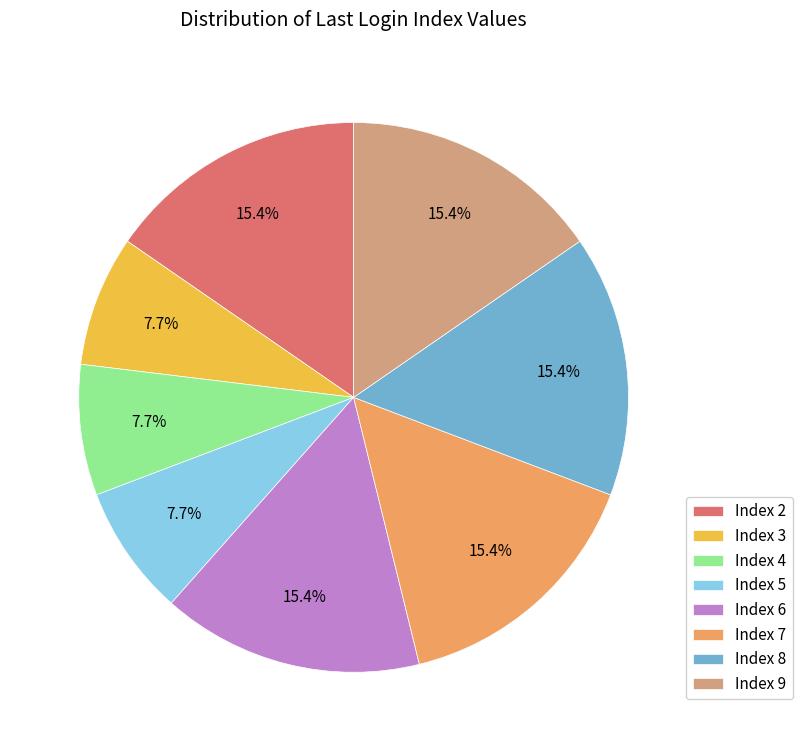

Approximately how many times larger is the value at Index 8 compared to Index 9?

1.0